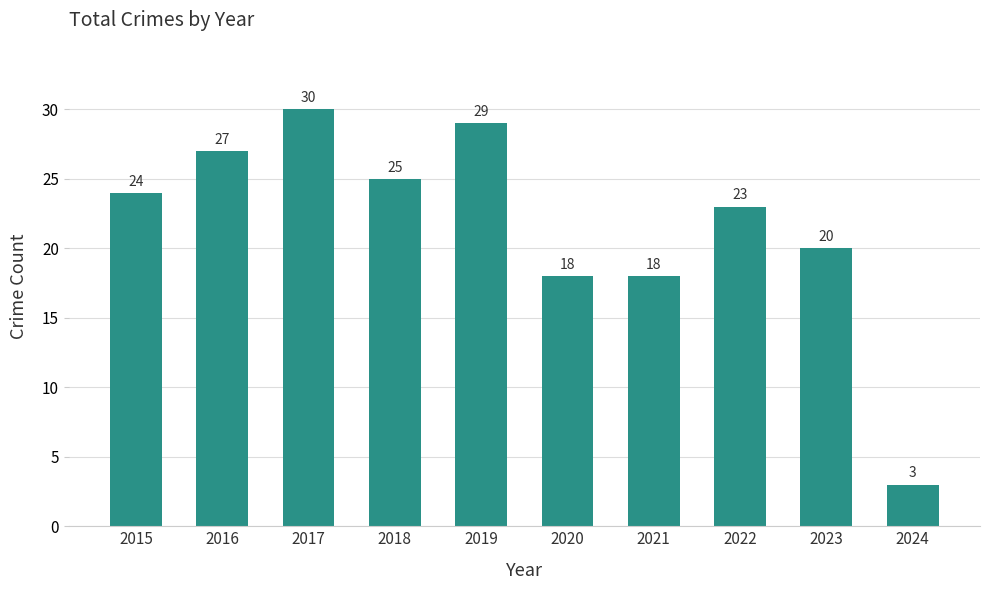

True or false: the data shows 20 at 2023.

True